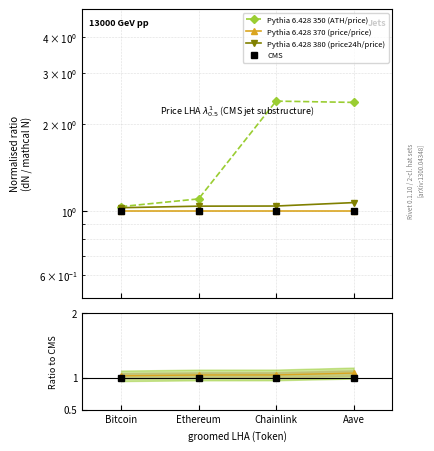

Rank the categories by Pythia 6.428 350 (ATH/price) value from lowest to highest.

Bitcoin, Ethereum, Aave, Chainlink